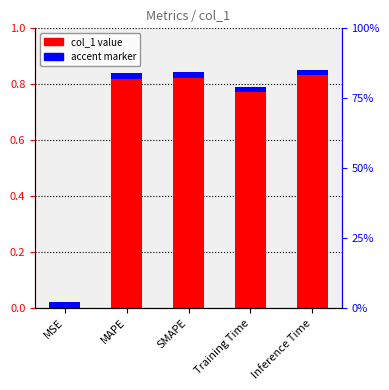

Count the number of categories in the chart.

5